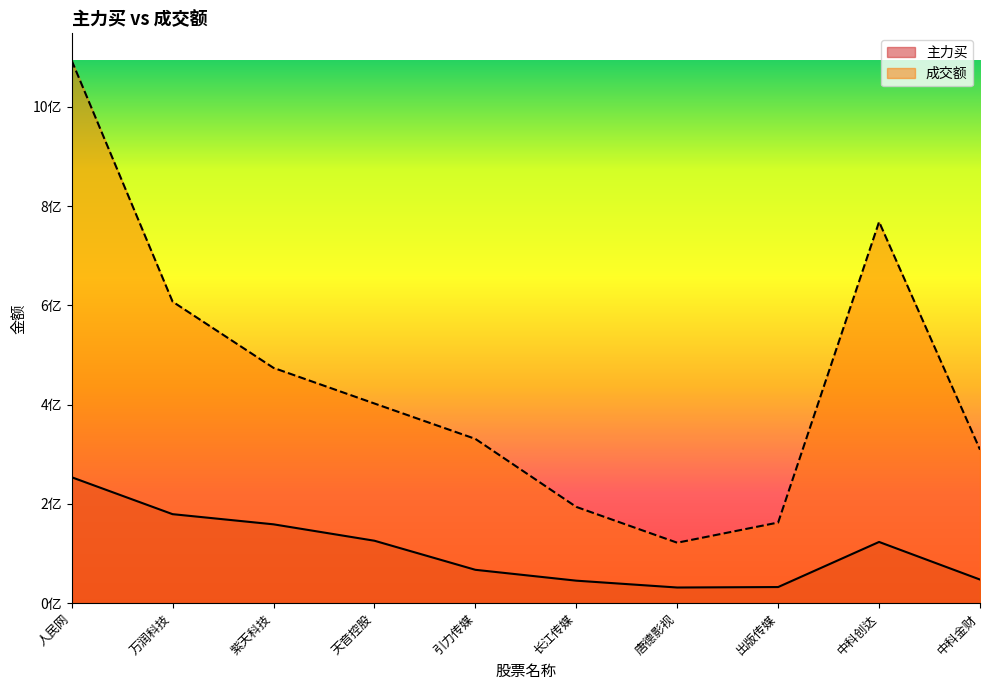

True or false: 主力买 and 成交额 cross at least once.

False